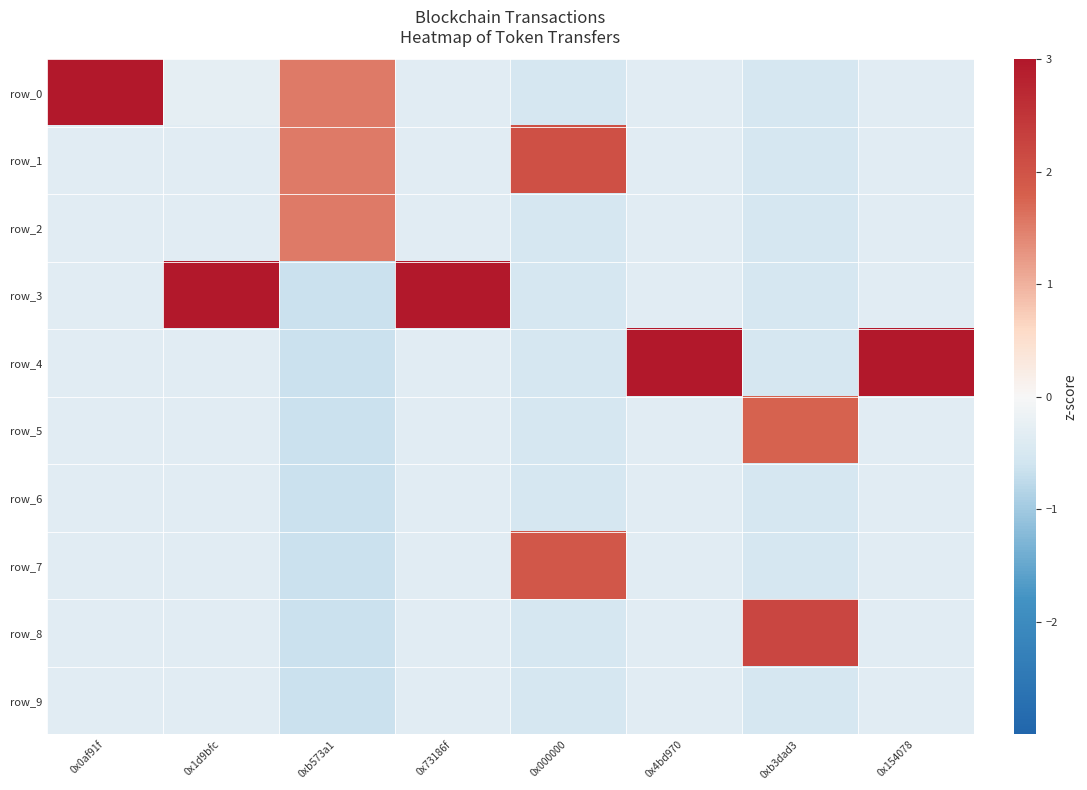

List the labels in order of row_4 value, smallest first.

0xb573a1, 0x000000, 0xb3dad3, 0x1d9bfc, 0x0af91f, 0x73186f, 0x4bd970, 0x154078